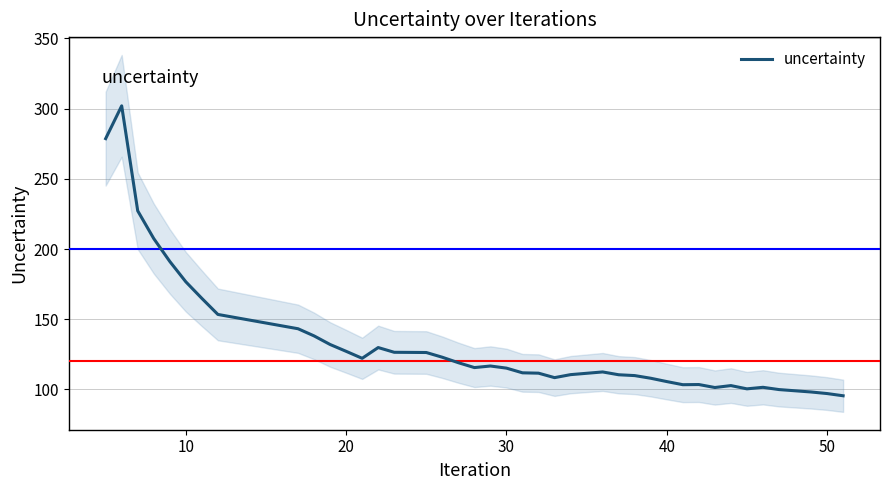

What is the maximum value for uncertainty?

301.9